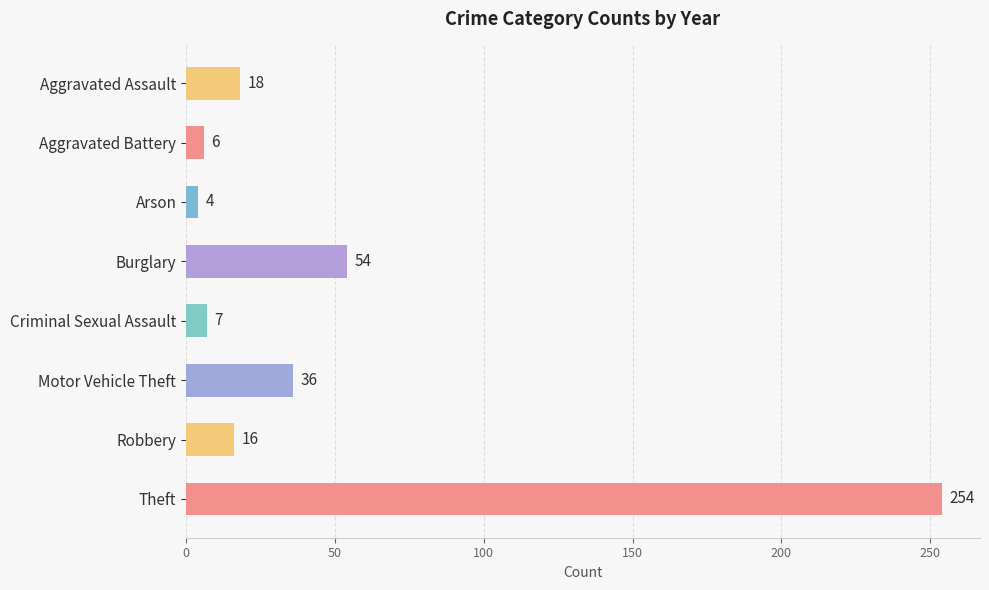

What is the difference between the values at Arson and Burglary?

50